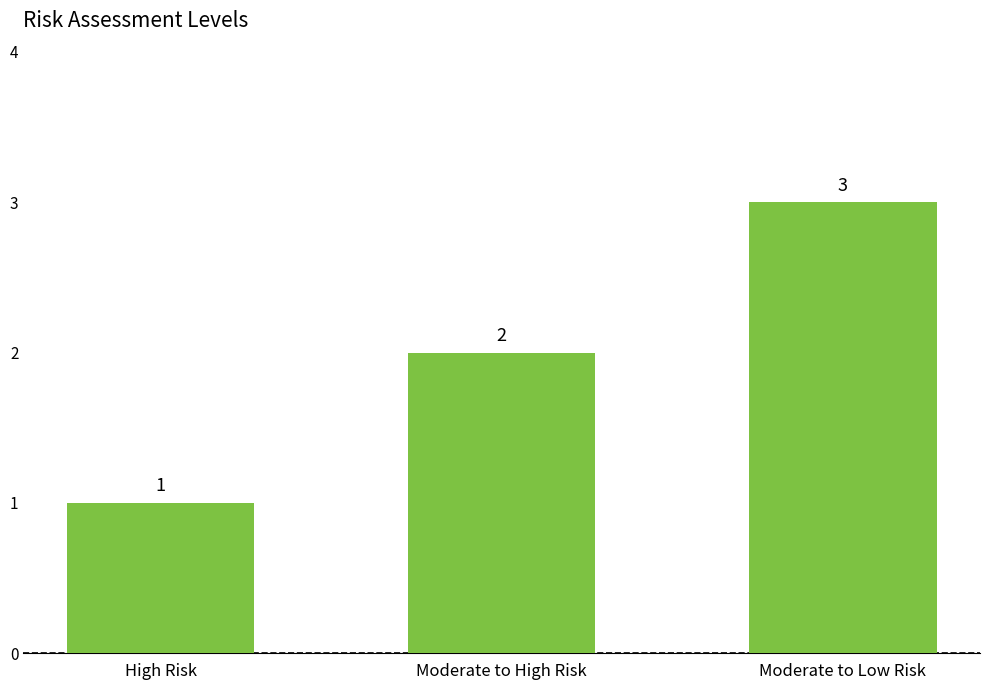

How many data points are less than 2?

1